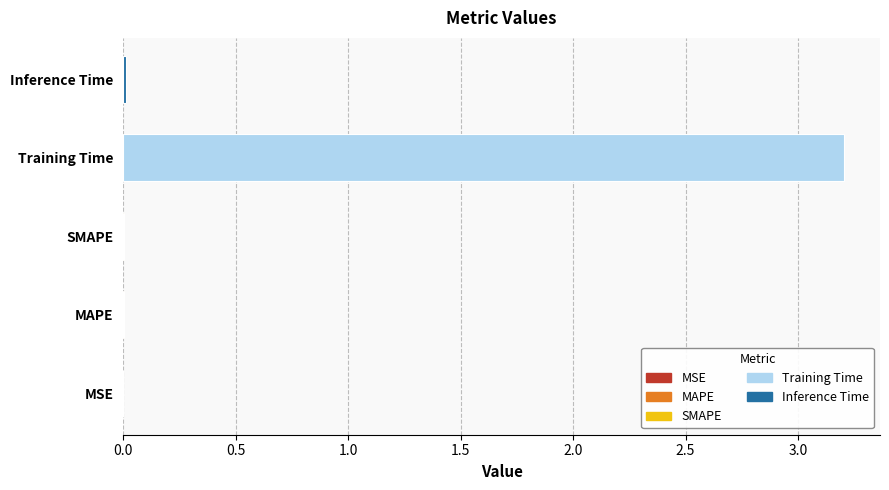

What is the average value?

0.6